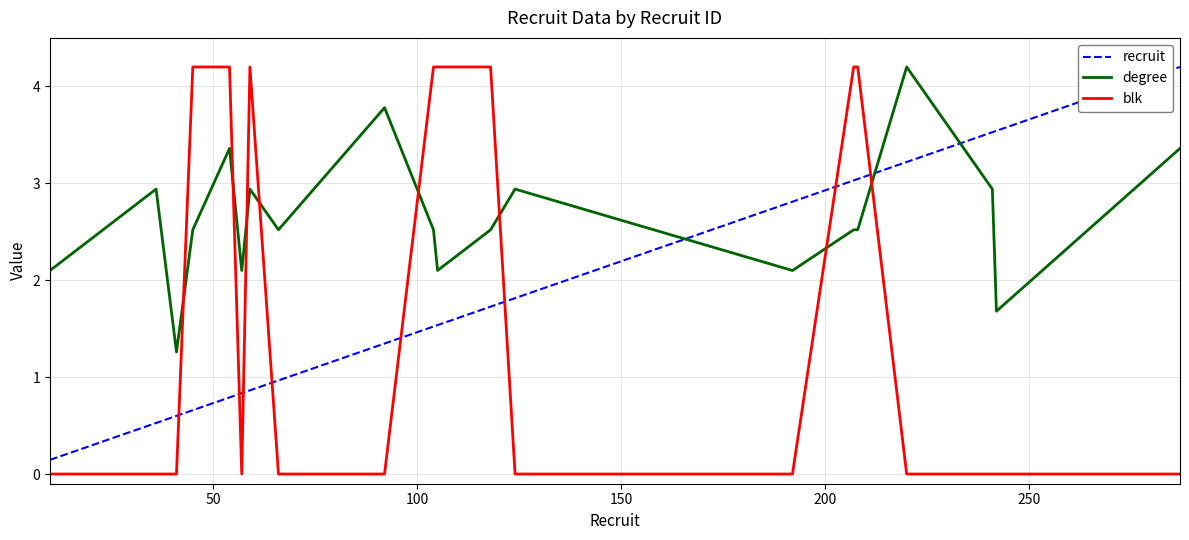

List the series in order of their overall mean, lowest first.

blk, recruit, degree